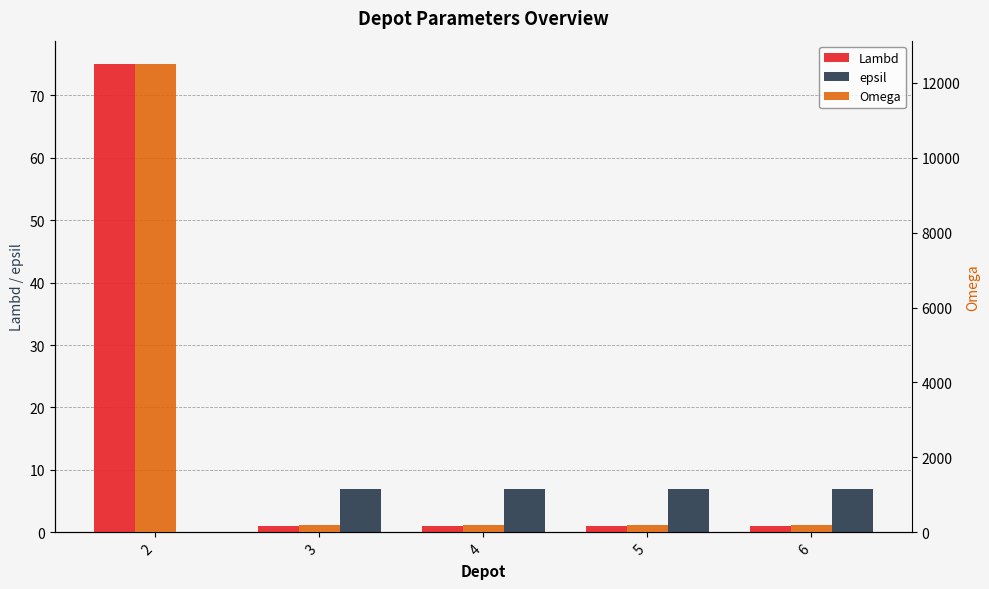

Which series has the largest total across all categories?

Omega